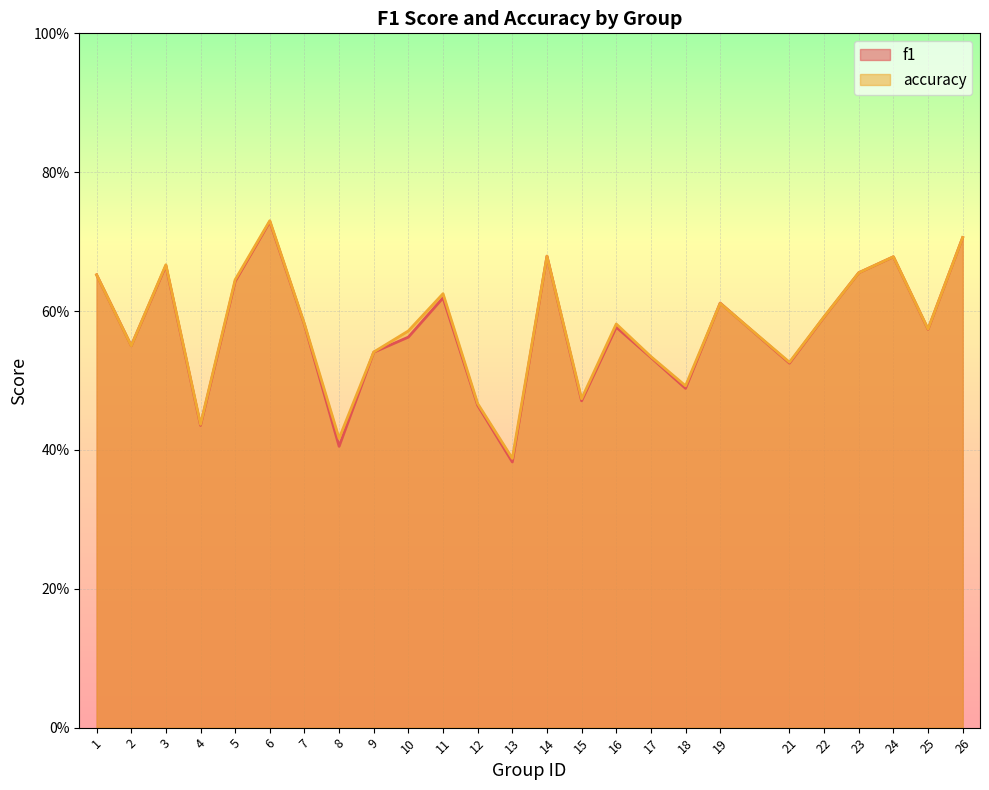

What are all the series names shown in the legend?

f1, accuracy